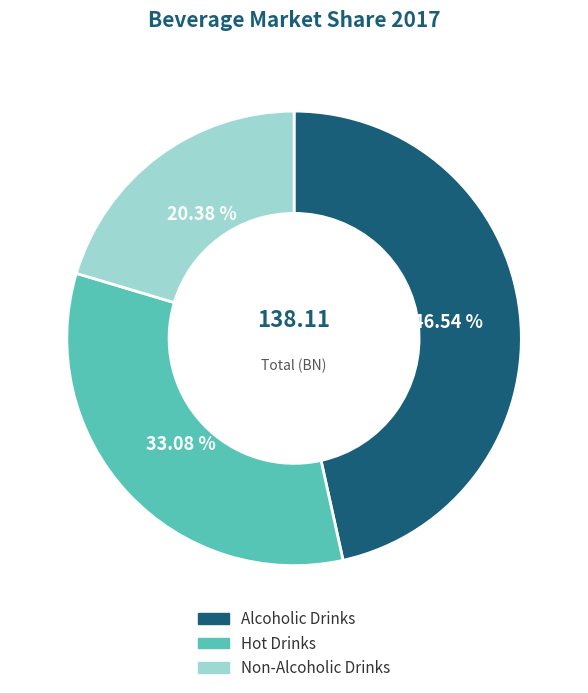

Rank the categories by value from highest to lowest.

Alcoholic Drinks, Hot Drinks, Non-Alcoholic Drinks